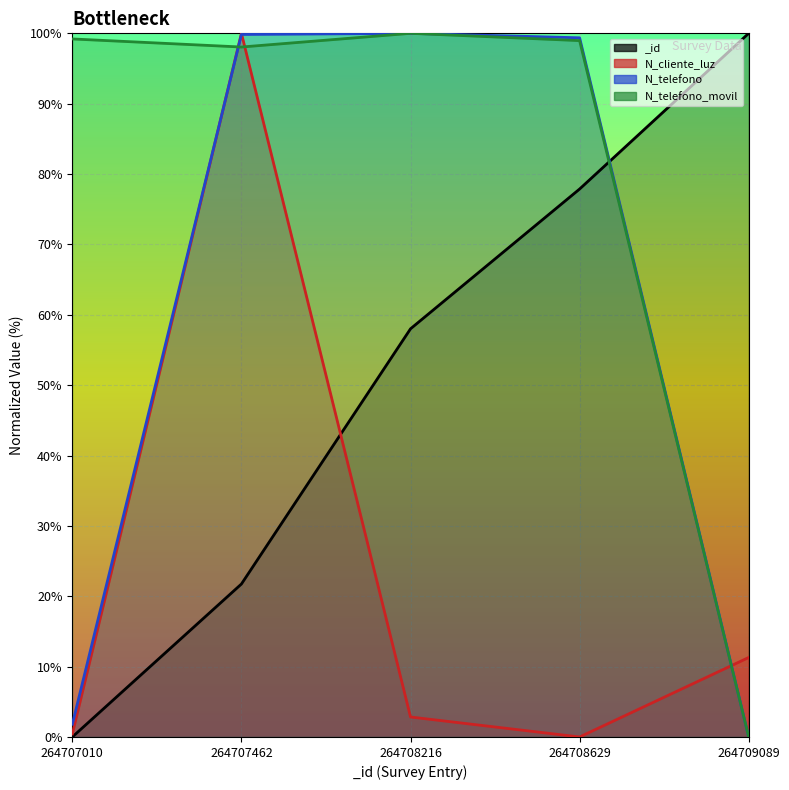

True or false: _id has more than 0 interior local peaks.

False